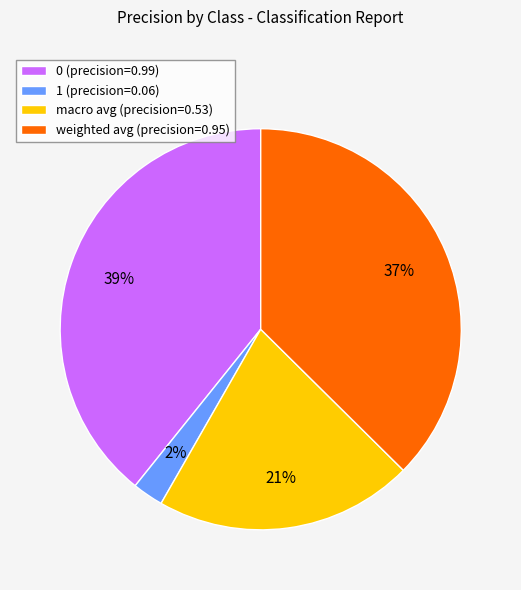

To the nearest percent, what is the difference between the largest and smallest slice percentages?

37%